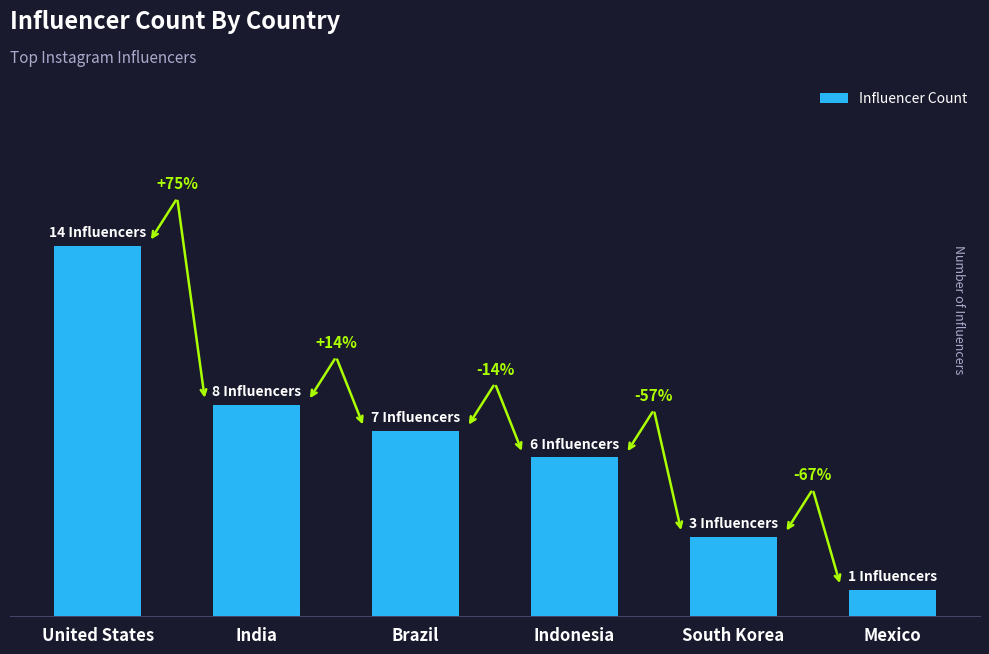

What is the label of the 3rd bar from the right?

Indonesia